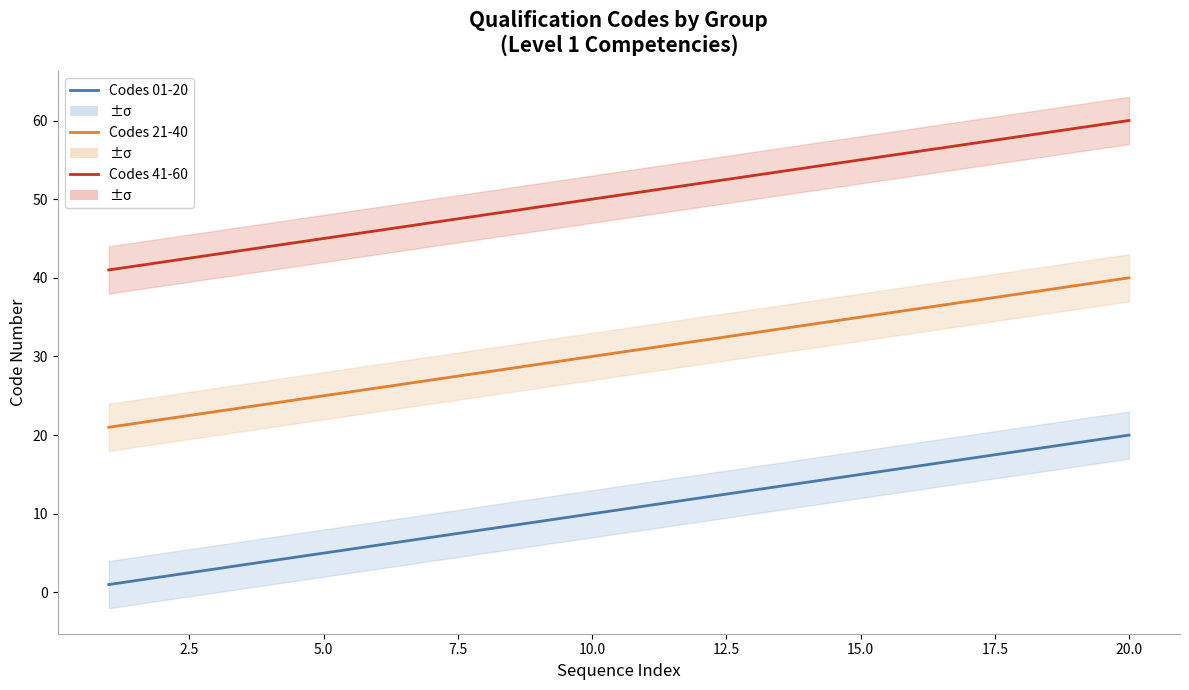

How many lines are shown in the chart?

3